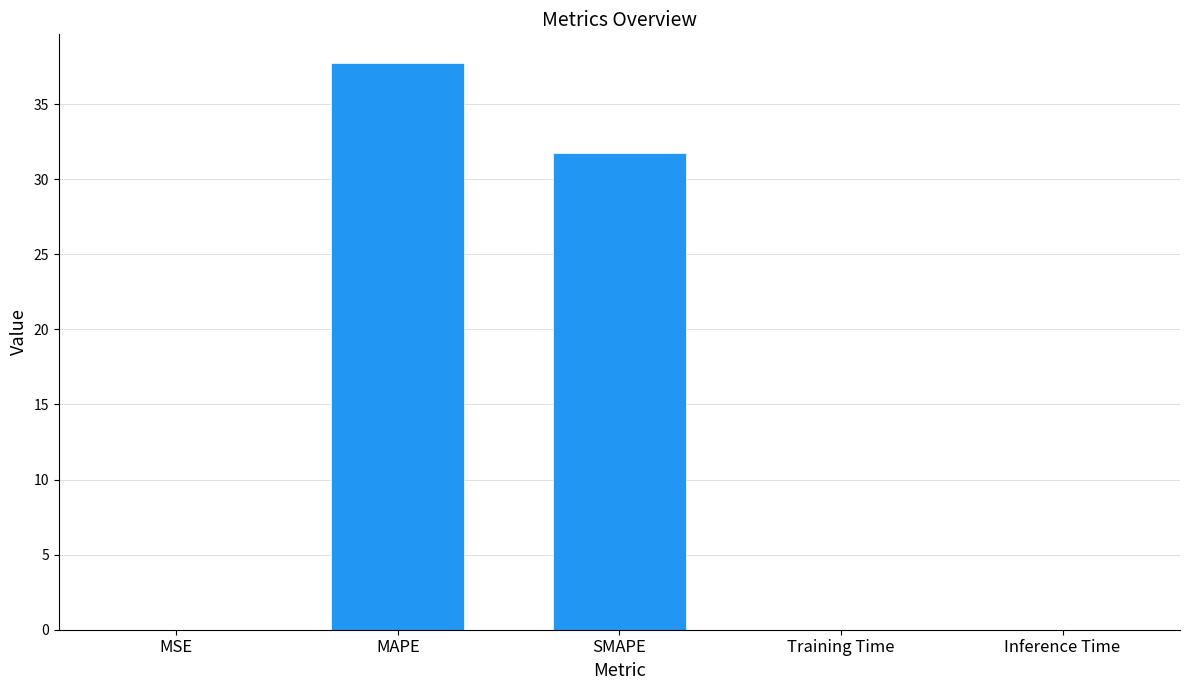

Count the number of categories in the chart.

5